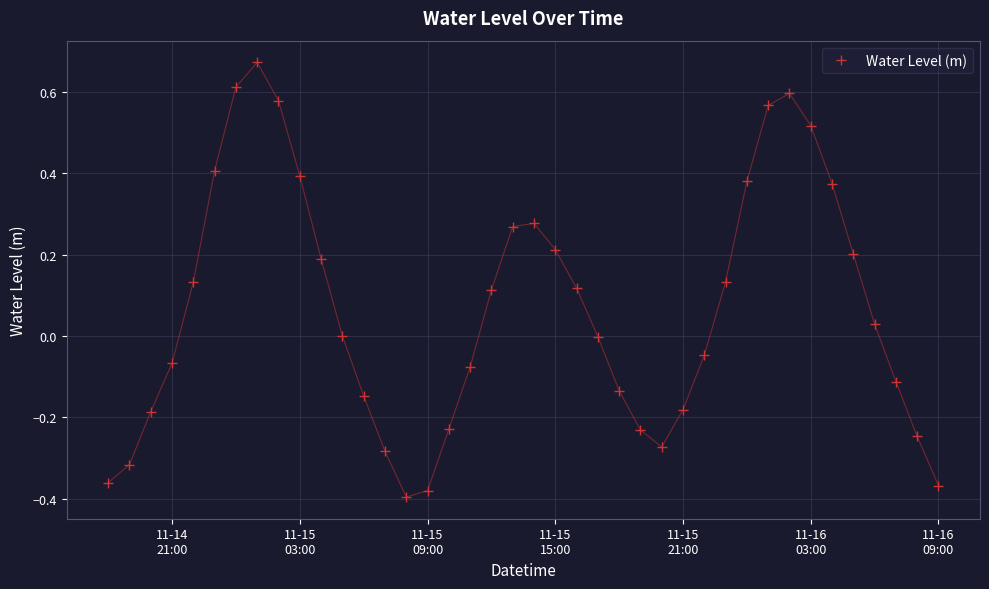

What is the difference between the second highest and second lowest values?

1.0